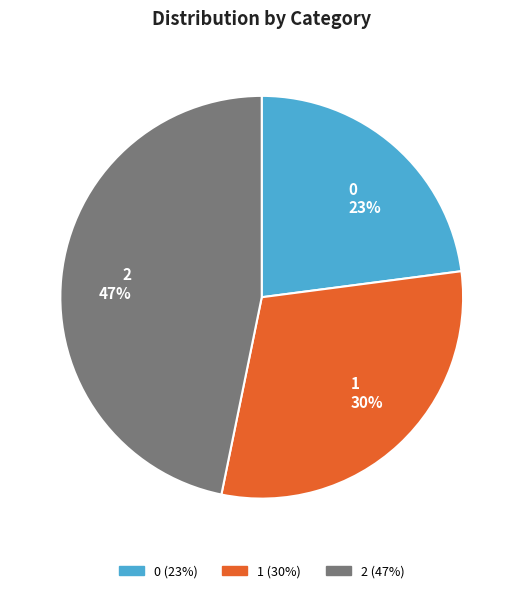

How many segments does this pie chart have?

3